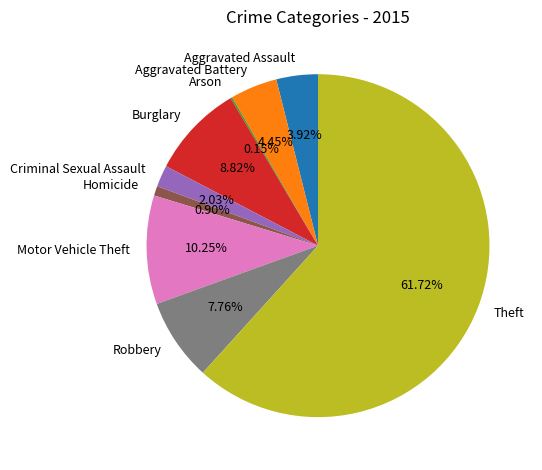

What is the ratio of the value at Motor Vehicle Theft to the value at Theft?

0.2